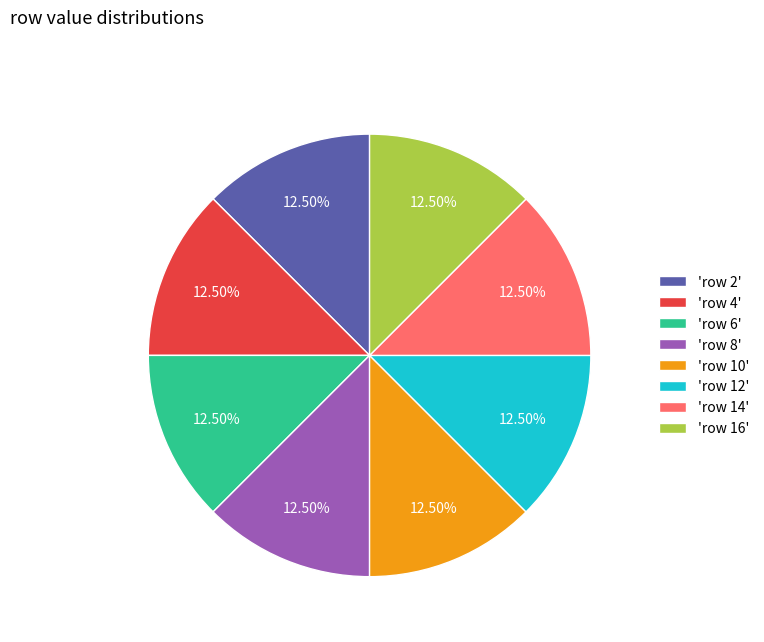

Does any single category account for the majority?

No